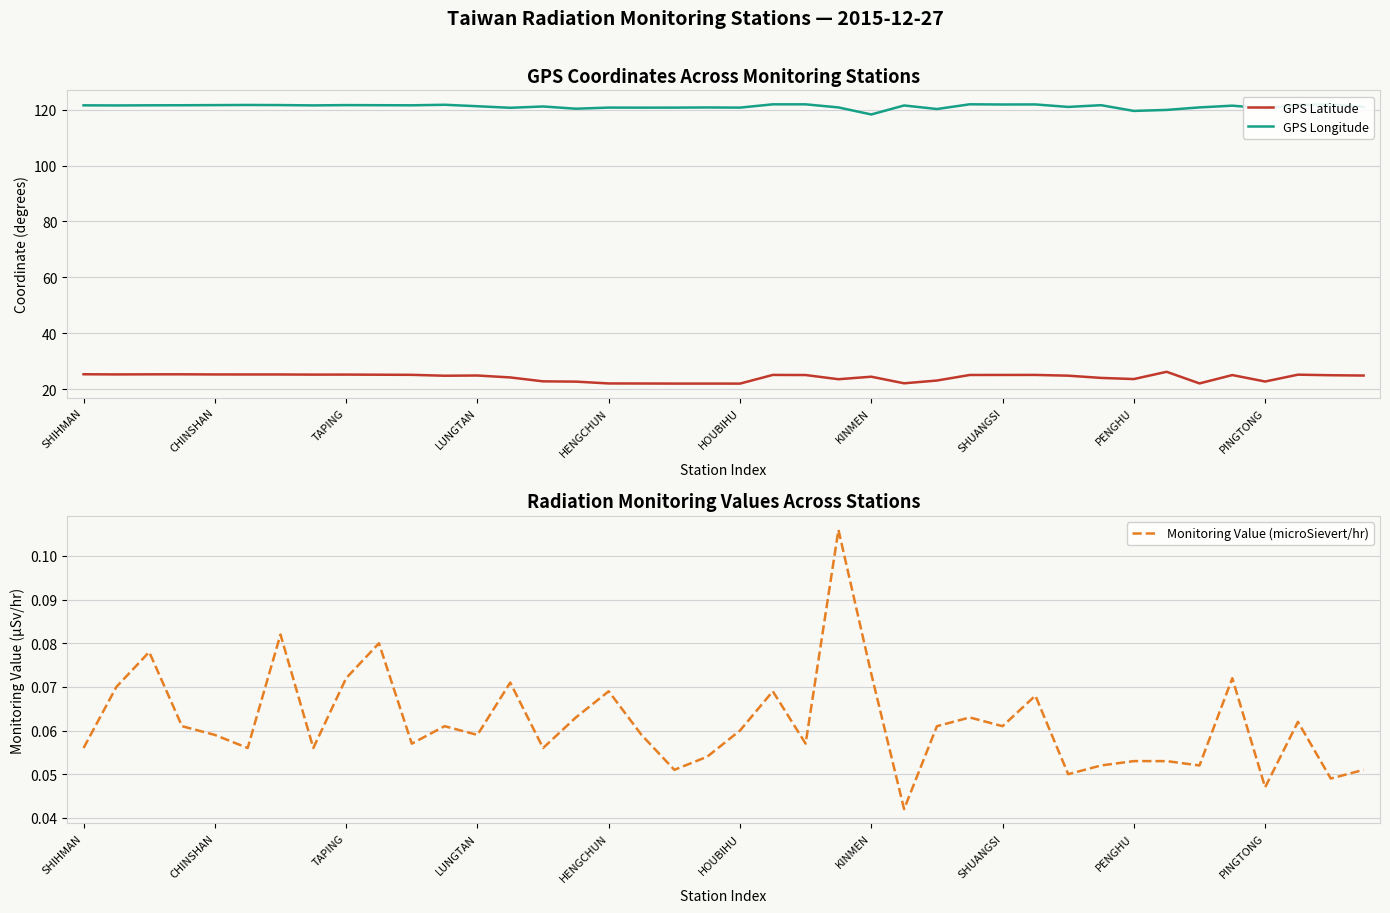

Is it true that GPS Longitude equals 120.8 at MANJHOU?

True